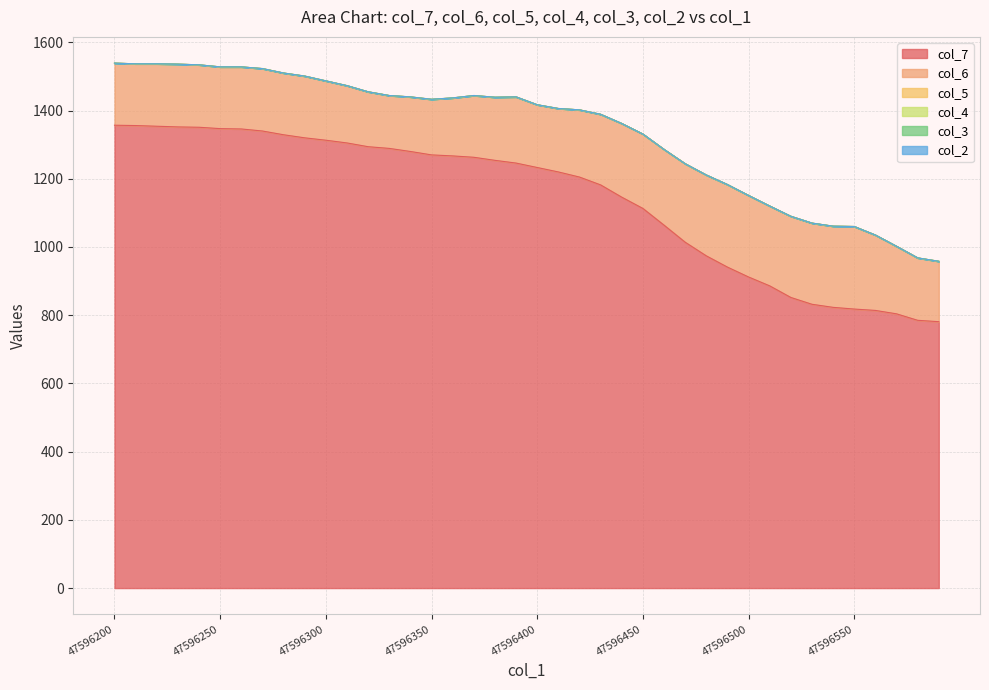

Reading right to left, transcribe all the data shown in this chart.

col_7: 39=781	38=785	37=804	36=814	35=818	34=823	33=832	32=852	31=886	30=912	29=941	28=974	27=1014	26=1064	25=1113	24=1146	23=1182	22=1205	21=1220	20=1233	19=1246	18=1254	17=1263	16=1267	15=1270	14=1280	13=1289	12=1294	11=1305	10=1313	9=1320	8=1329	7=1340	6=1346	5=1347	4=1351	3=1352	2=1354	1=1356	0=1357
col_6: 39=177	38=183	37=198	36=221	35=242	34=238	33=238	32=238	31=234	30=239	29=242	28=237	27=230	26=222	25=218	24=216	23=207	22=197	21=186	20=184	19=194	18=185	17=181	16=170	15=163	14=160	13=155	12=161	11=168	10=174	9=181	8=181	7=183	6=182	5=181	4=183	3=184	2=183	1=181	0=182
col_5: 39=0	38=0	37=0	36=0	35=0	34=0	33=0	32=0	31=0	30=0	29=0	28=0	27=0	26=0	25=0	24=0	23=0	22=0	21=0	20=0	19=0	18=0	17=0	16=0	15=0	14=0	13=0	12=0	11=0	10=0	9=0	8=0	7=0	6=0	5=0	4=0	3=0	2=0	1=0	0=0
col_4: 39=0	38=0	37=0	36=0	35=0	34=0	33=0	32=0	31=0	30=0	29=0	28=0	27=0	26=0	25=0	24=0	23=0	22=0	21=0	20=0	19=0	18=0	17=0	16=0	15=0	14=0	13=0	12=0	11=0	10=0	9=0	8=0	7=0	6=0	5=0	4=0	3=0	2=0	1=0	0=0
col_3: 39=0	38=0	37=0	36=0	35=0	34=0	33=0	32=0	31=0	30=0	29=0	28=0	27=0	26=0	25=0	24=0	23=0	22=0	21=0	20=0	19=0	18=0	17=0	16=0	15=0	14=0	13=0	12=0	11=0	10=0	9=0	8=0	7=0	6=0	5=0	4=0	3=0	2=0	1=0	0=0
col_2: 39=0	38=0	37=0	36=0	35=0	34=0	33=0	32=0	31=0	30=0	29=0	28=0	27=0	26=0	25=0	24=0	23=0	22=0	21=0	20=0	19=0	18=0	17=0	16=0	15=0	14=0	13=0	12=0	11=0	10=0	9=0	8=0	7=0	6=0	5=0	4=0	3=0	2=0	1=0	0=0